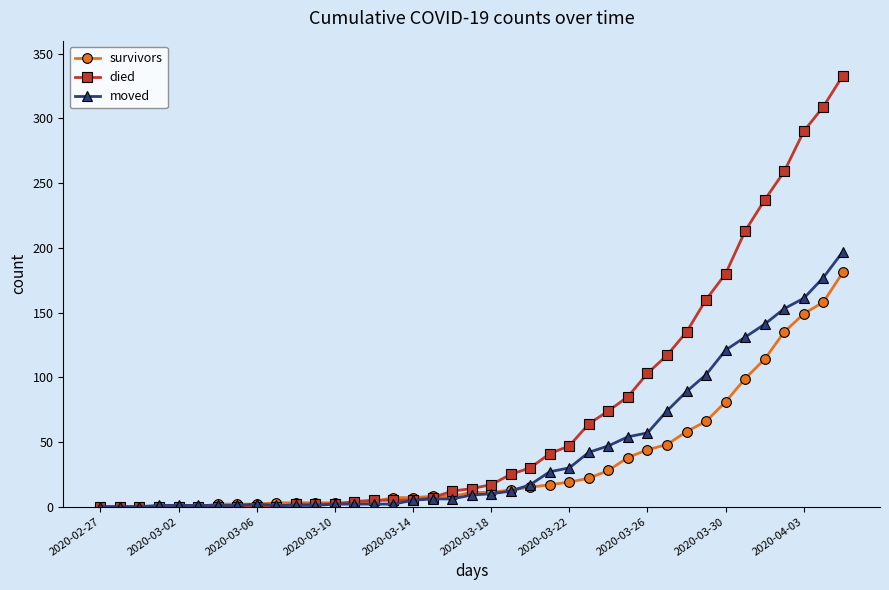

List the series in order of their peak value, lowest first.

survivors, moved, died